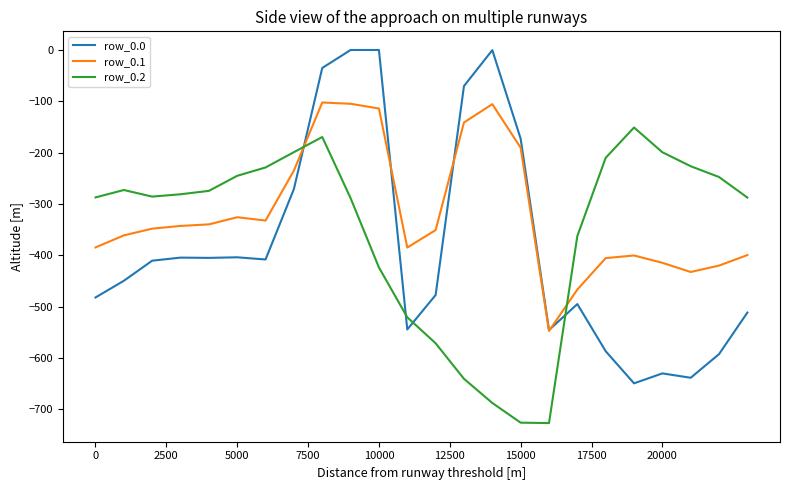

Which series has the widest spread of values?

row_0.0